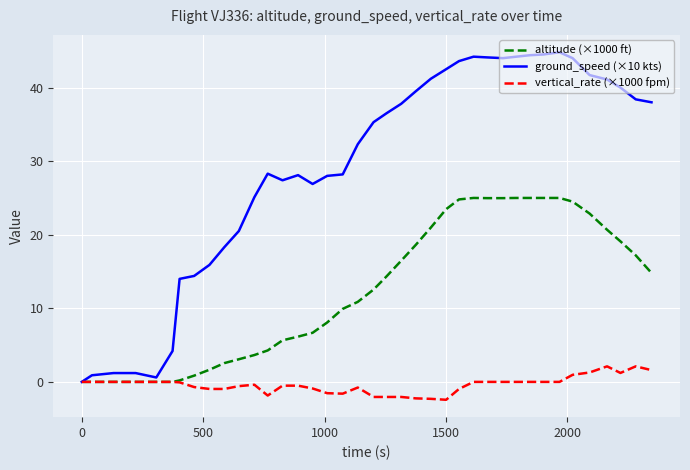

What is the greatest value displayed?

44.8